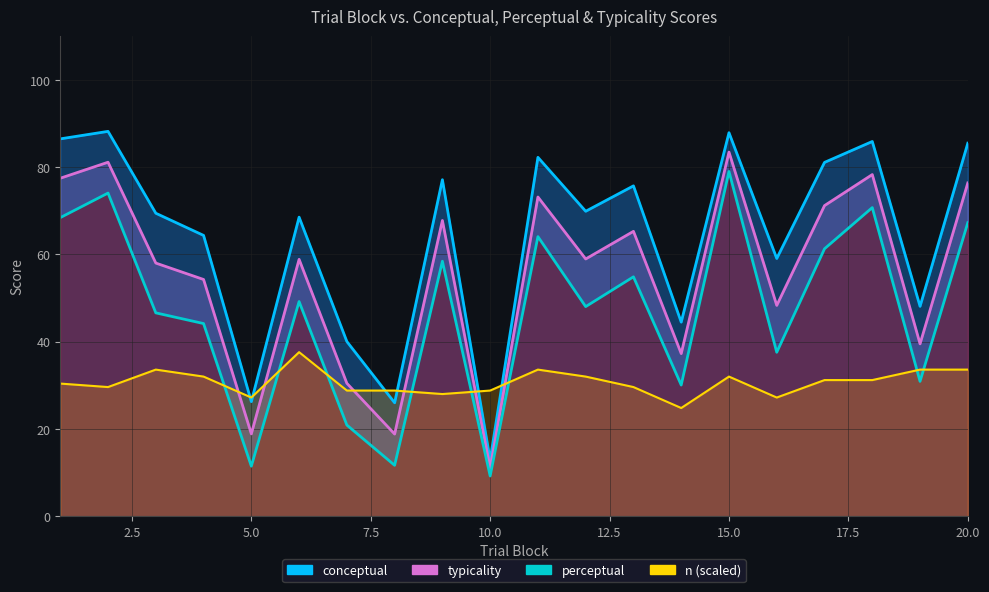

At which label does conceptual reach its peak?

2